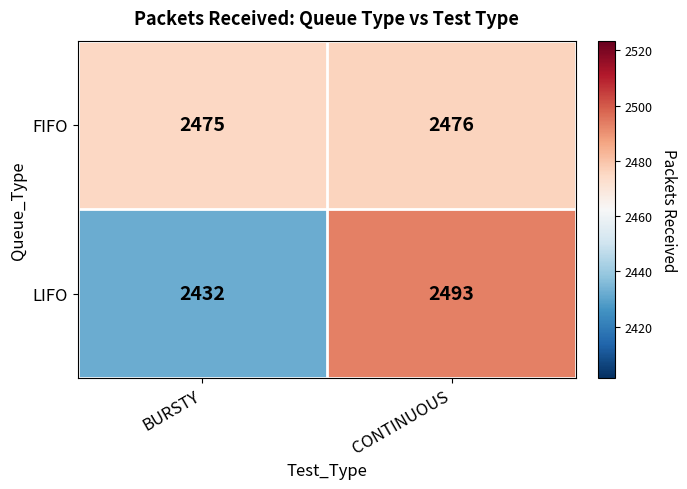

Between BURSTY and CONTINUOUS, which series saw the biggest shift?

LIFO